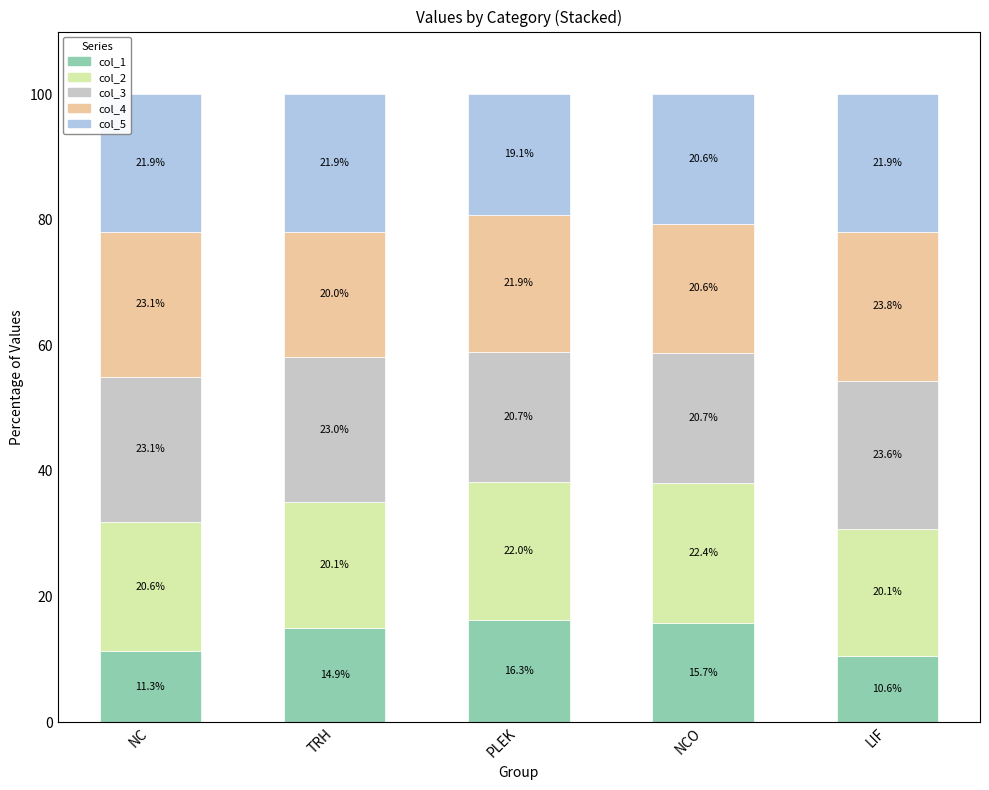

At which label does col_1 first exceed 14?

TRH